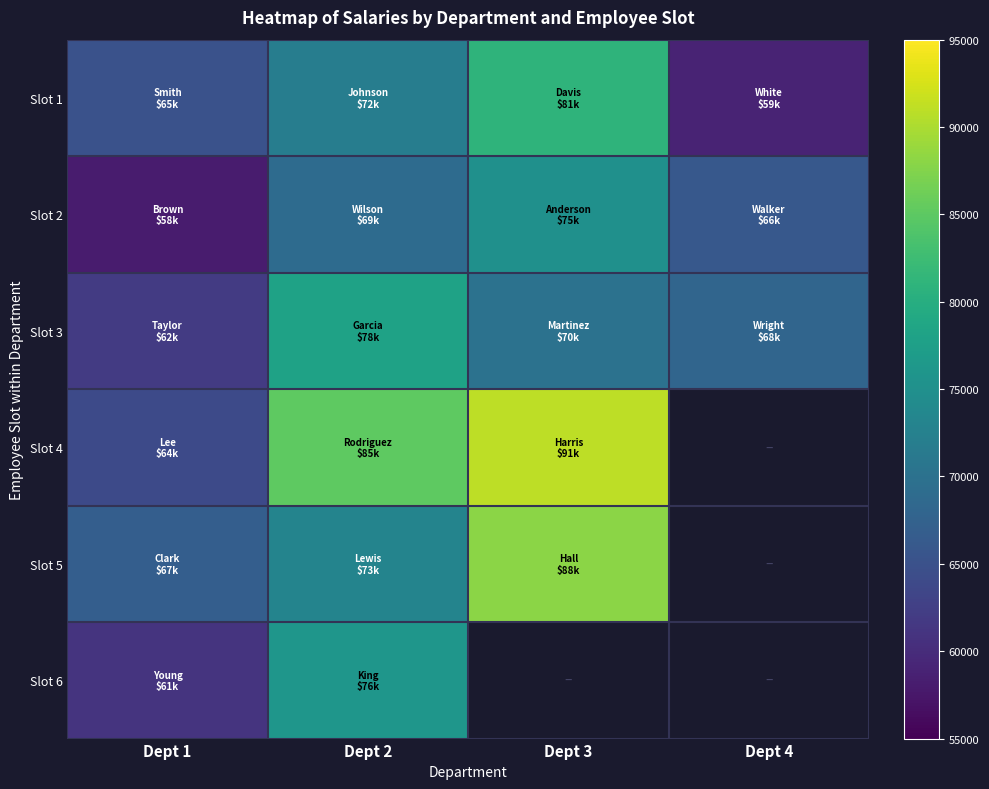

How many data points in Slot 2 are above 69000?

1